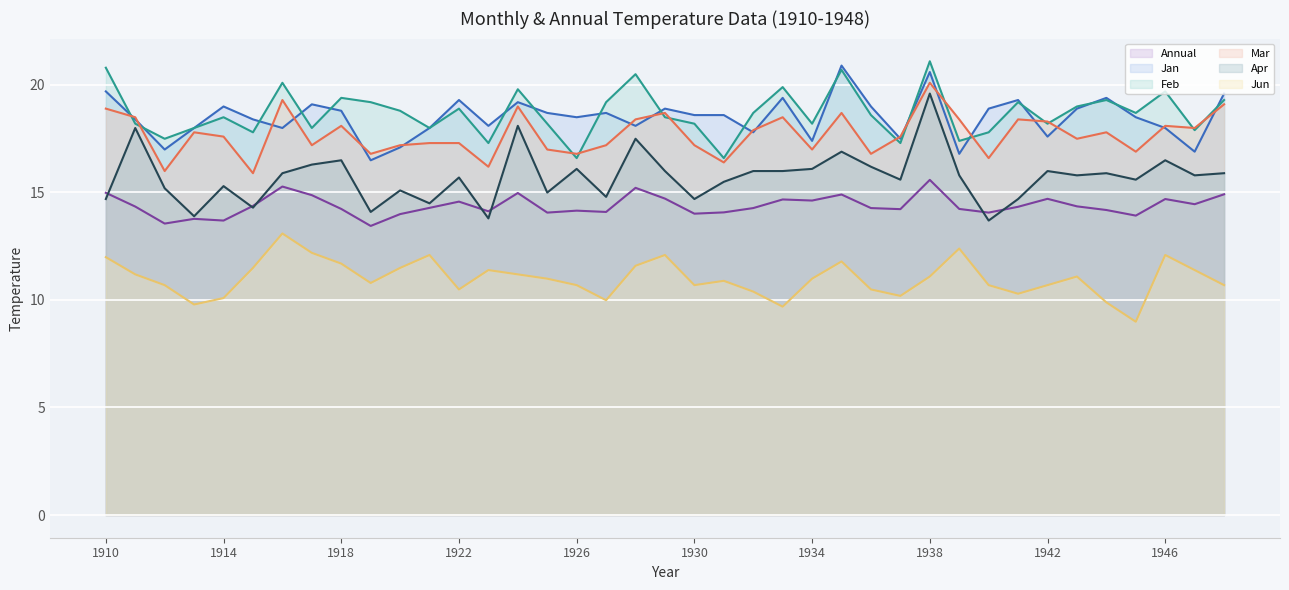

What is the smallest value displayed?

9.0